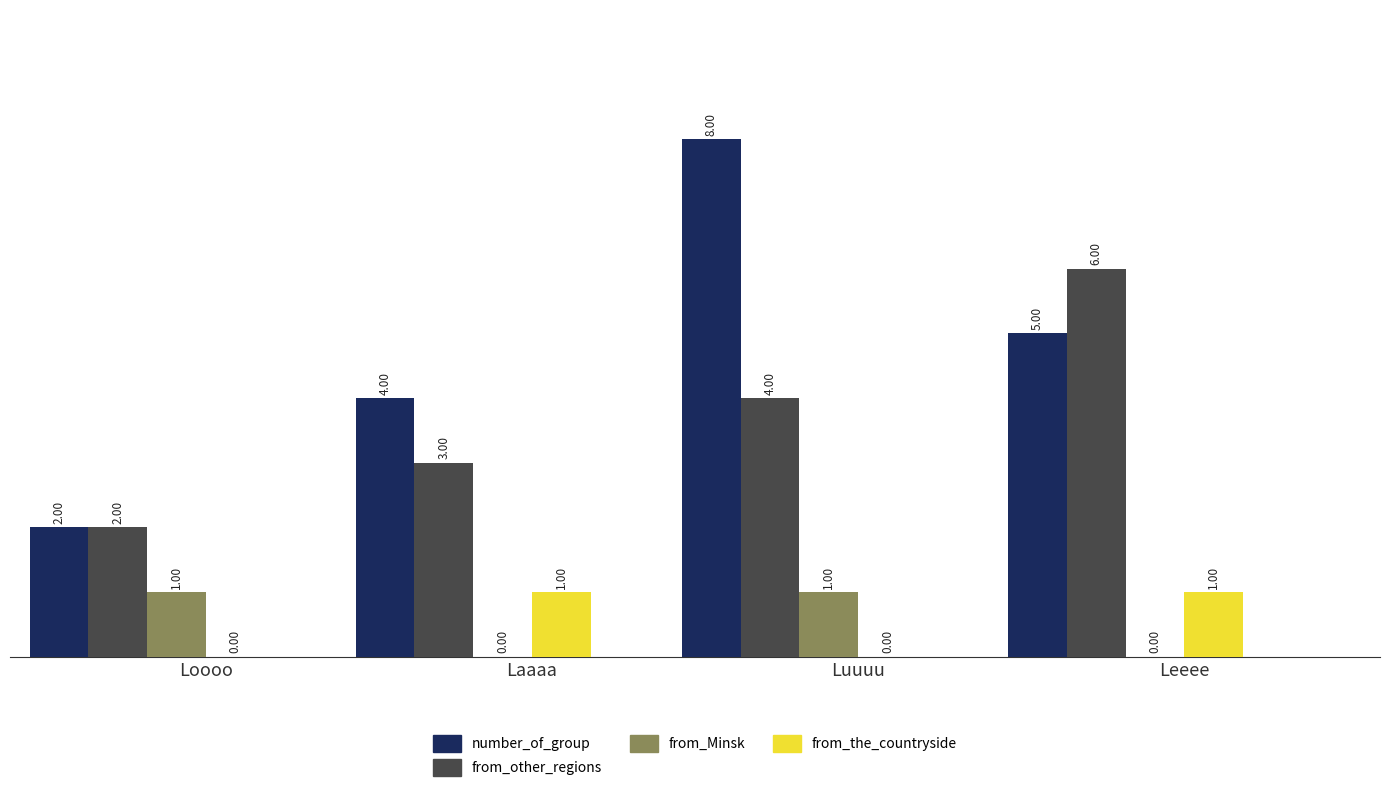

Between Laaaa and Luuuu, which series saw the biggest shift?

number_of_group